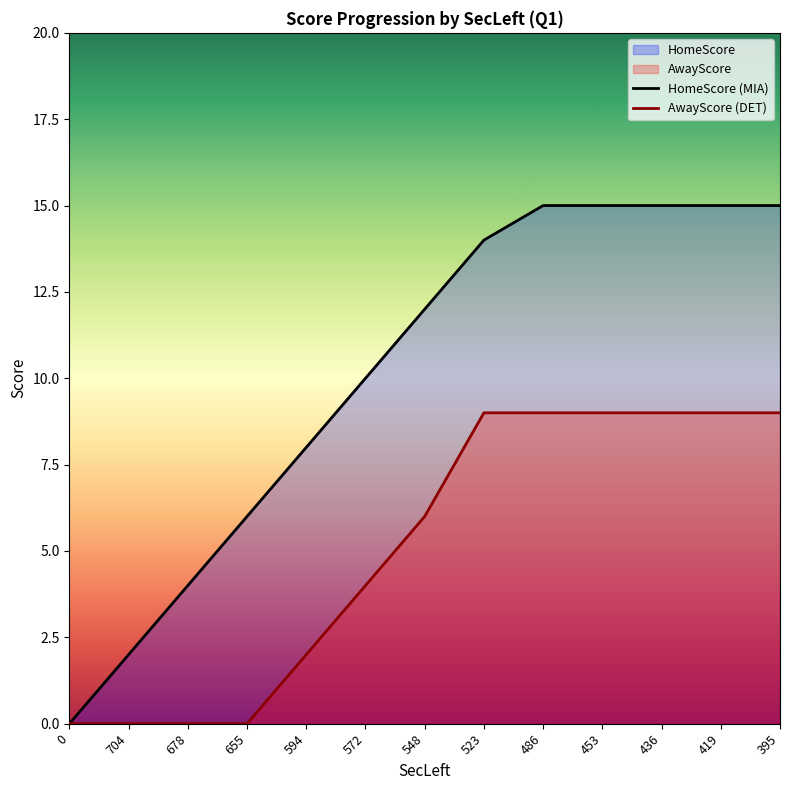

List the series in order of their overall mean, lowest first.

AwayScore (DET), HomeScore (MIA)